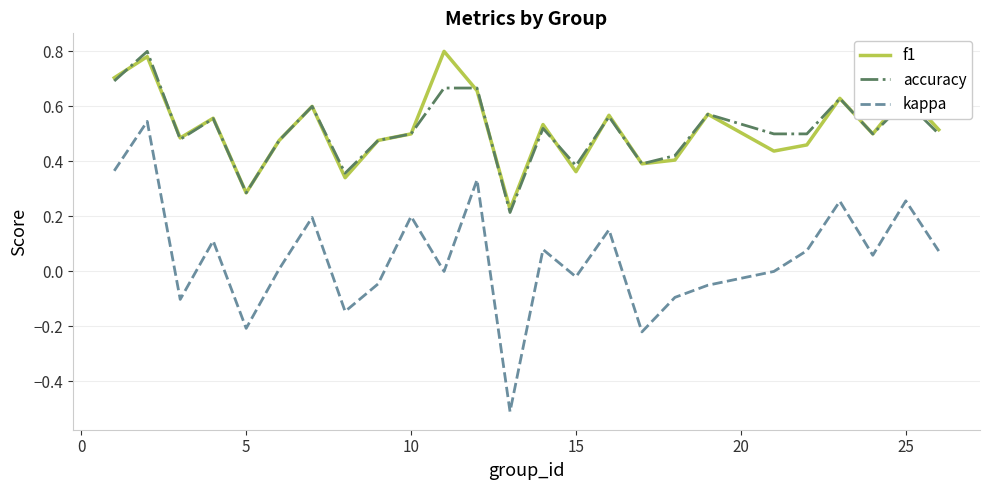

What are all the series names shown in the legend?

f1, accuracy, kappa